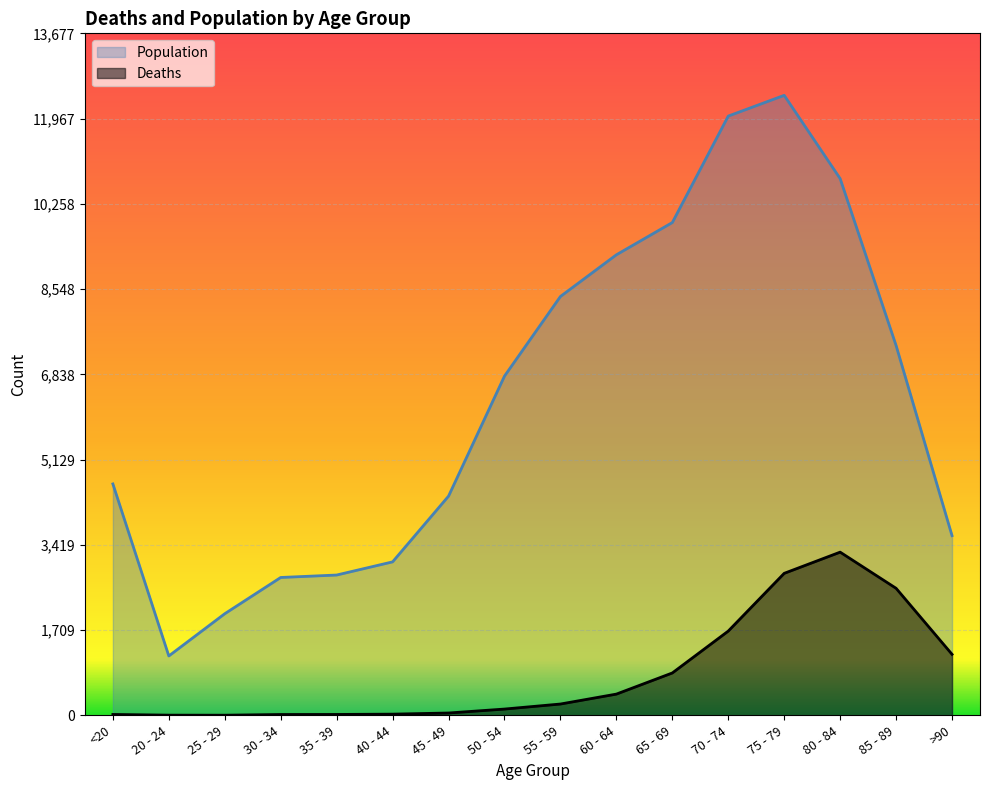

What is the total value across all series at 85 - 89?

9965